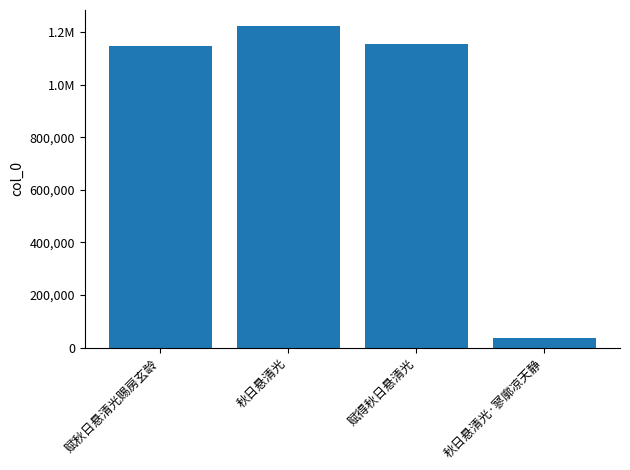

Reading right to left, what are all the values shown in this chart?

秋日悬清光·寥廓凉天静=36090	赋得秋日悬清光=1154948	秋日悬清光=1222461	赋秋日悬清光赐房玄龄=1146049